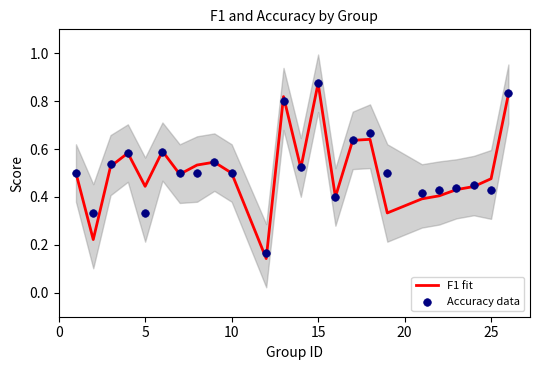

At which label does F1 fit reach its peak?

15